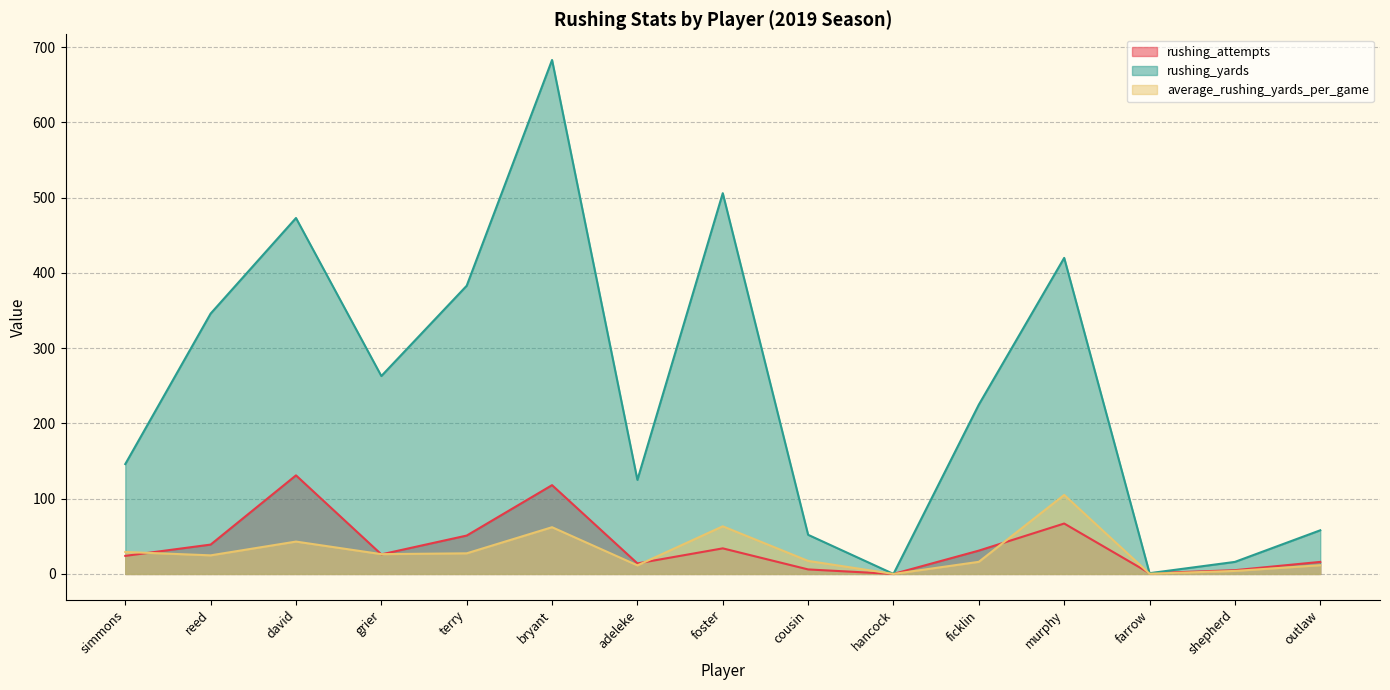

What is the difference between the rushing_yards values at david and simmons?

327.0